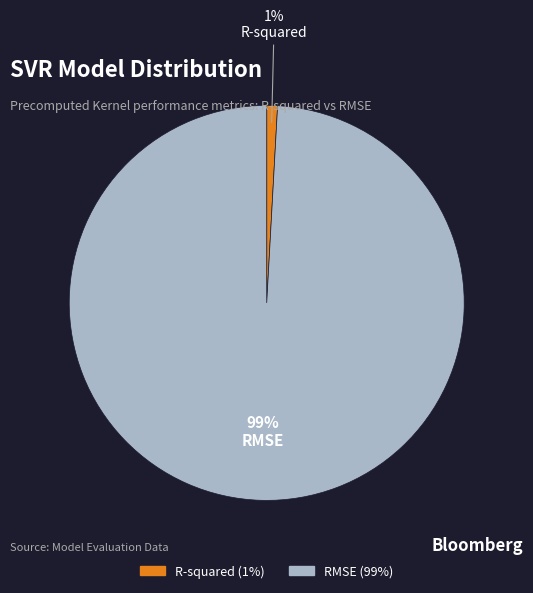

Is the sum of RMSE and R-squared greater than half?

Yes